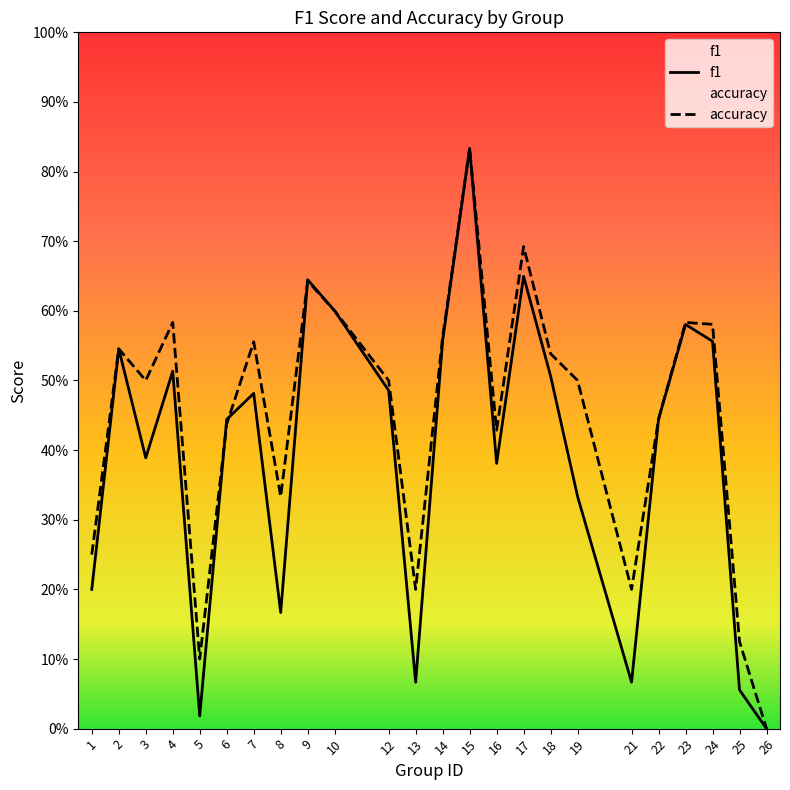

What is the difference between the maximum and minimum values in the f1 series?

0.8